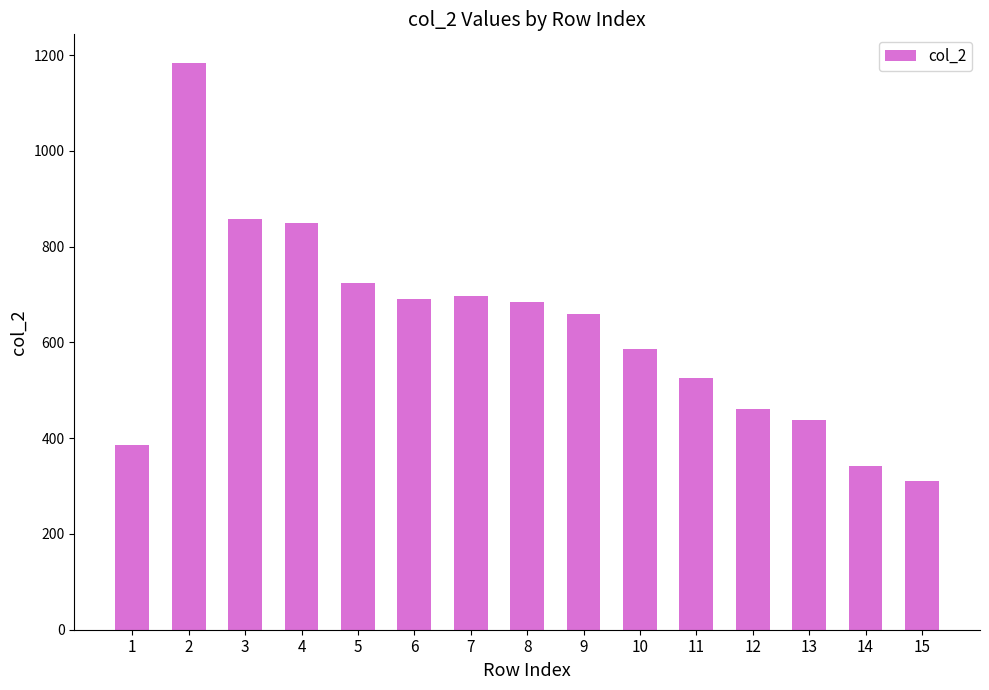

What is the value of the 11th bar from the left?

526